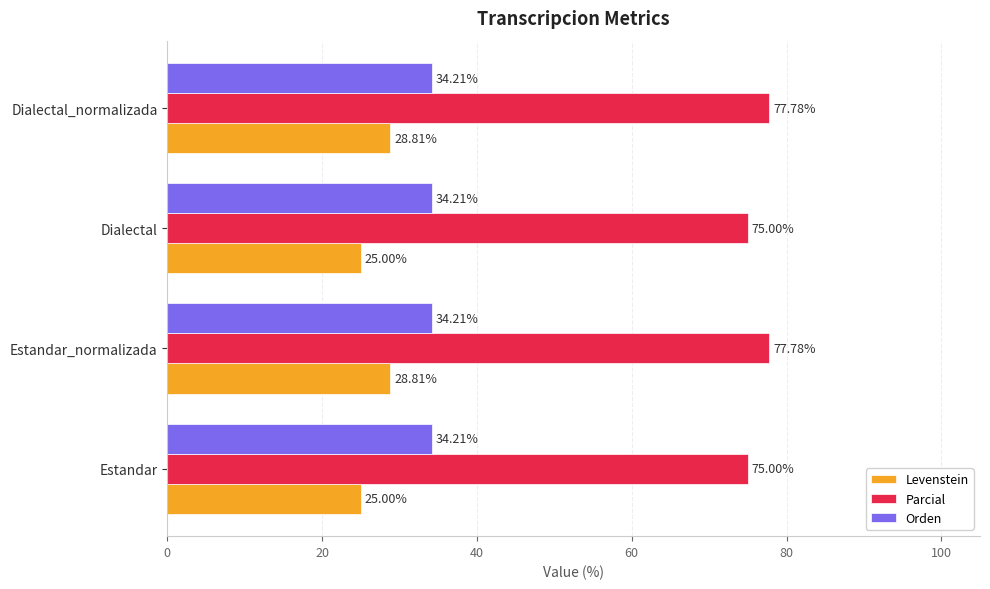

List the series in order of their peak value, lowest first.

Levenstein, Orden, Parcial